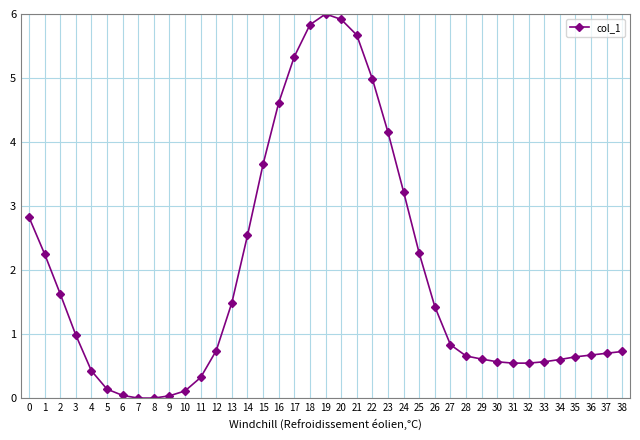

What is the greatest value displayed?

6.0